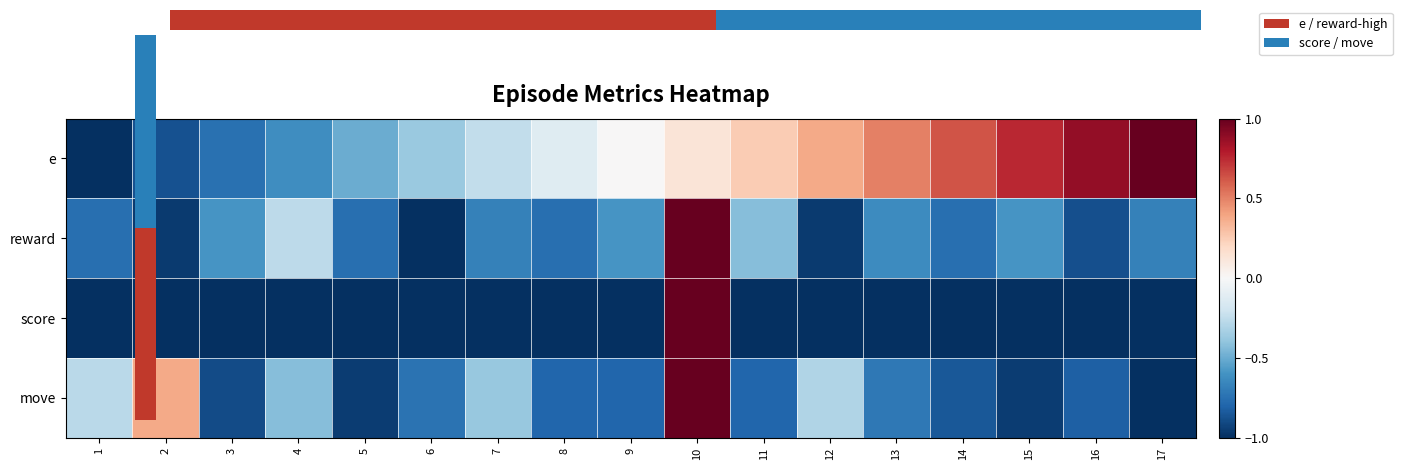

How many values in the e series exceed 0?

8